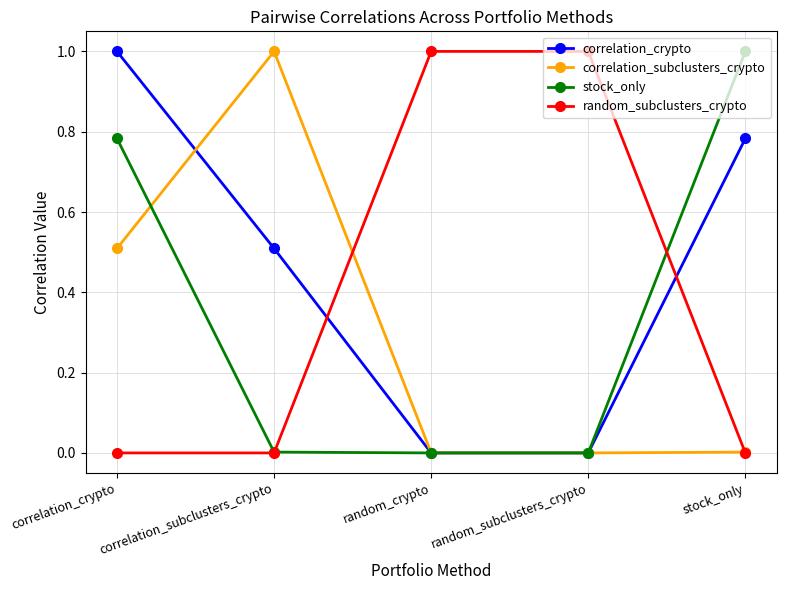

True or false: stock_only has a value of 0.0 at random_crypto.

True